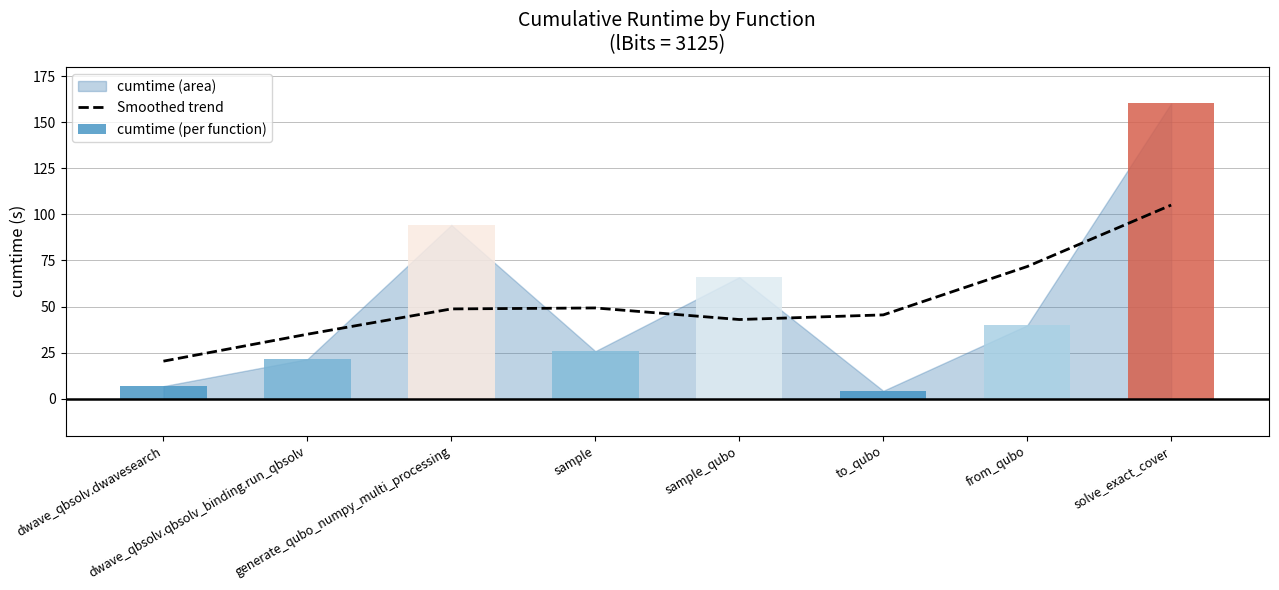

What is the minimum value for Smoothed trend?

20.4